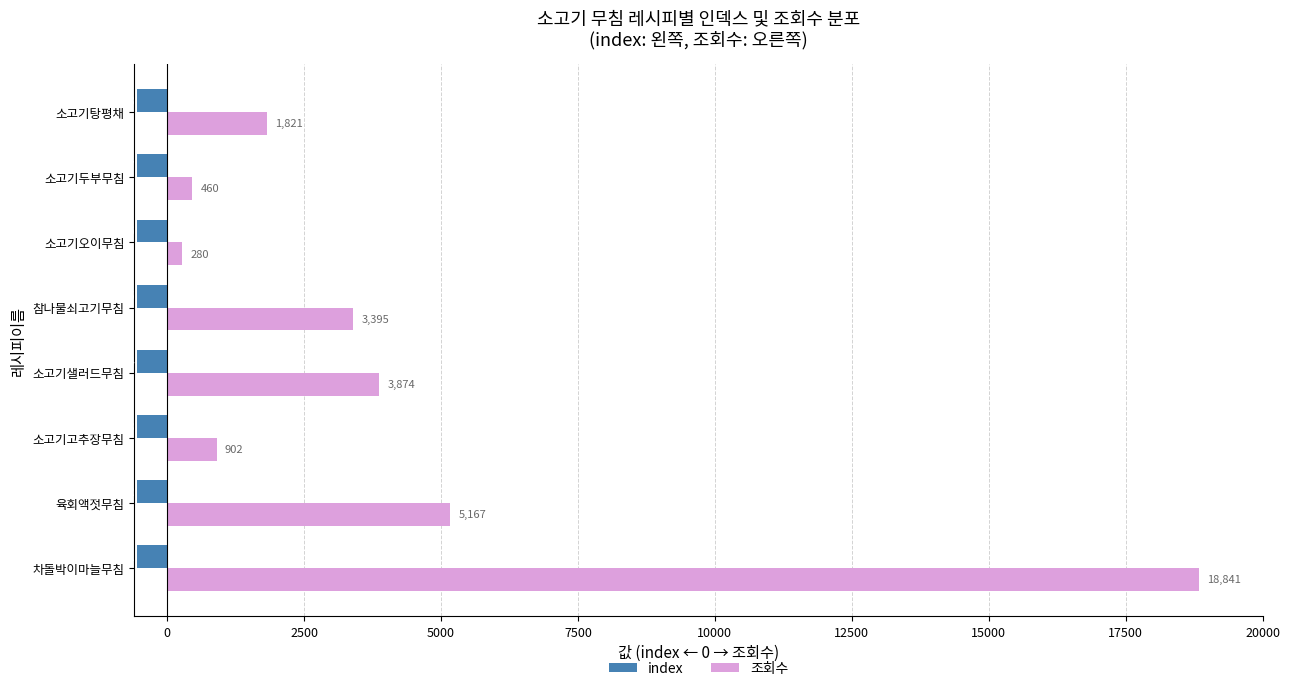

What are all the series names shown in the legend?

index, 조회수